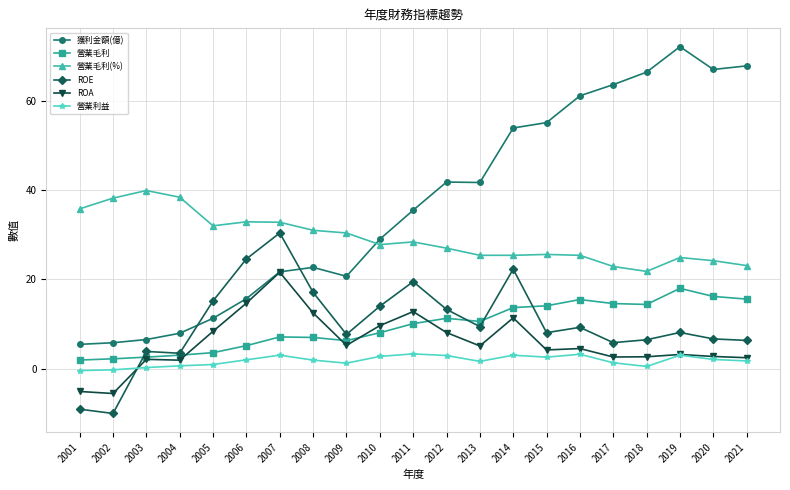

List the series in order of their peak value, highest first.

獲利金額(億), 營業毛利(%), ROE, ROA, 營業毛利, 營業利益